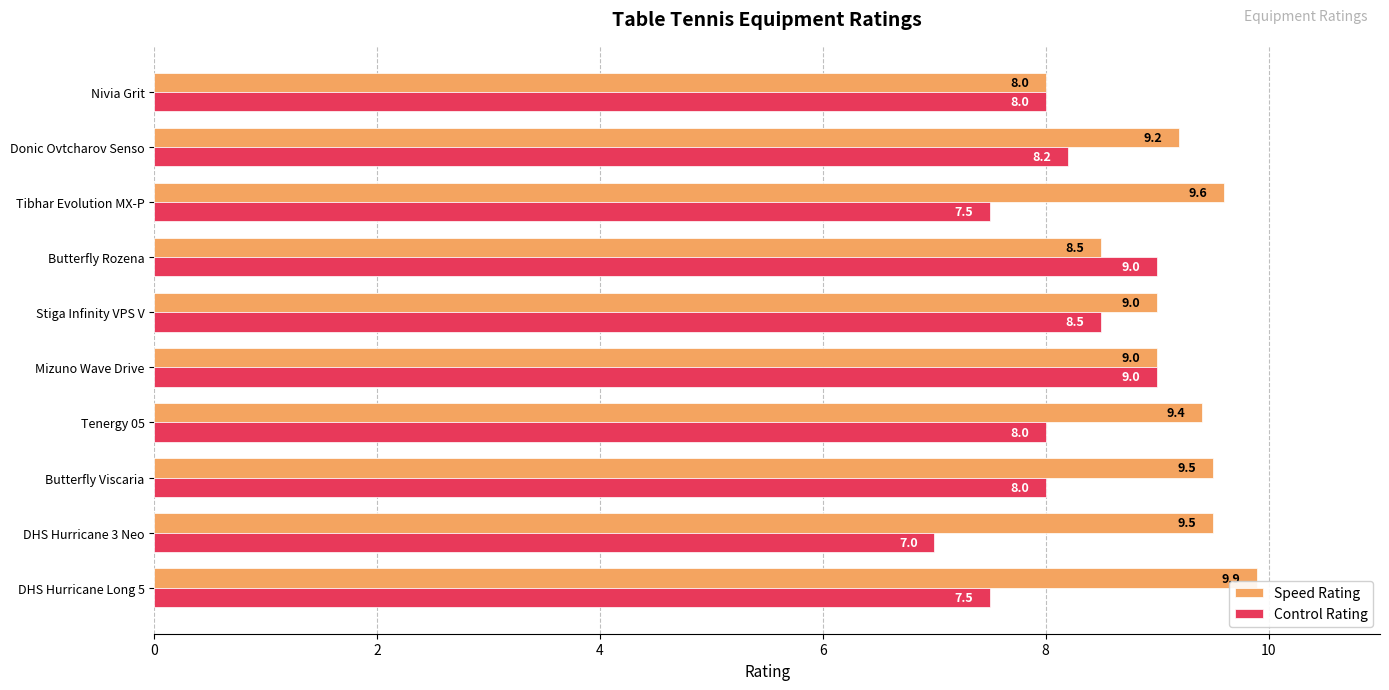

Which series has the largest total across all categories?

Speed Rating